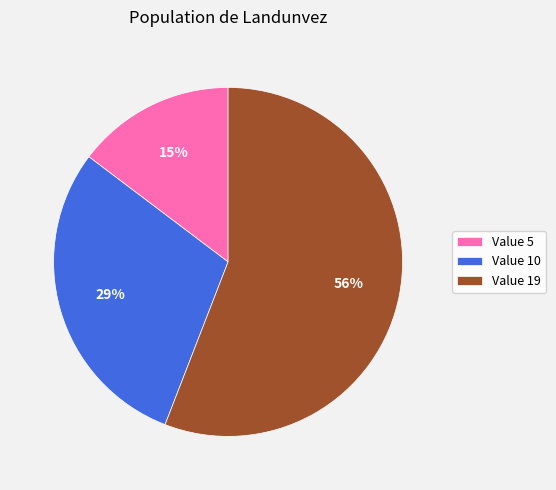

Do Value 5 and Value 19 together represent more than half of the pie?

Yes